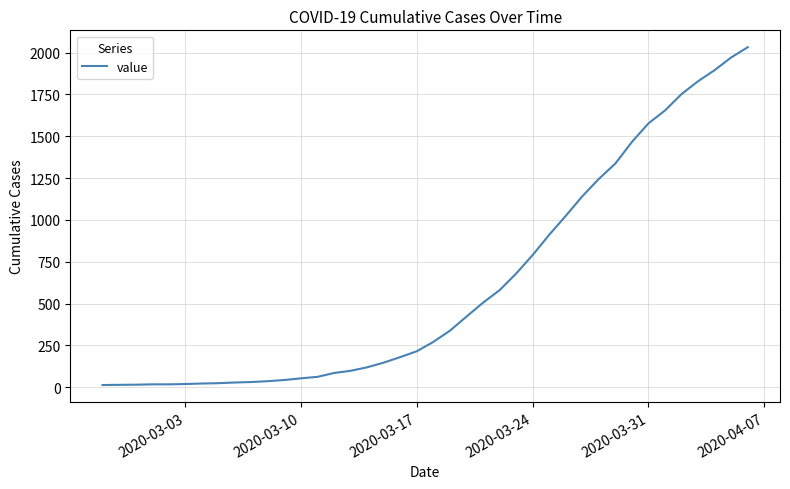

What is the difference between the maximum and minimum values?

2019